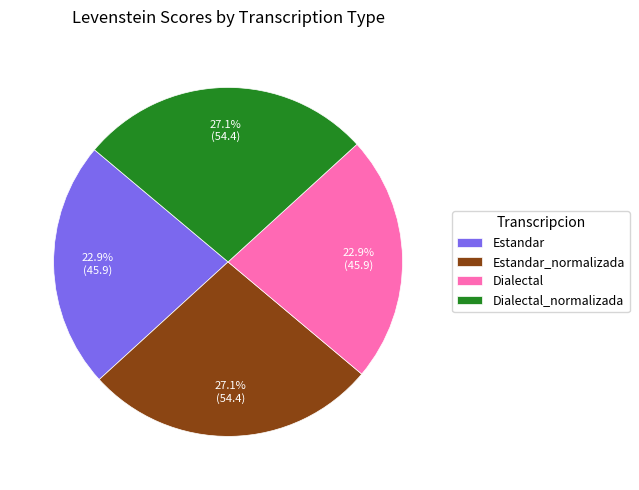

Which has a higher value, Estandar or Dialectal_normalizada?

Dialectal_normalizada